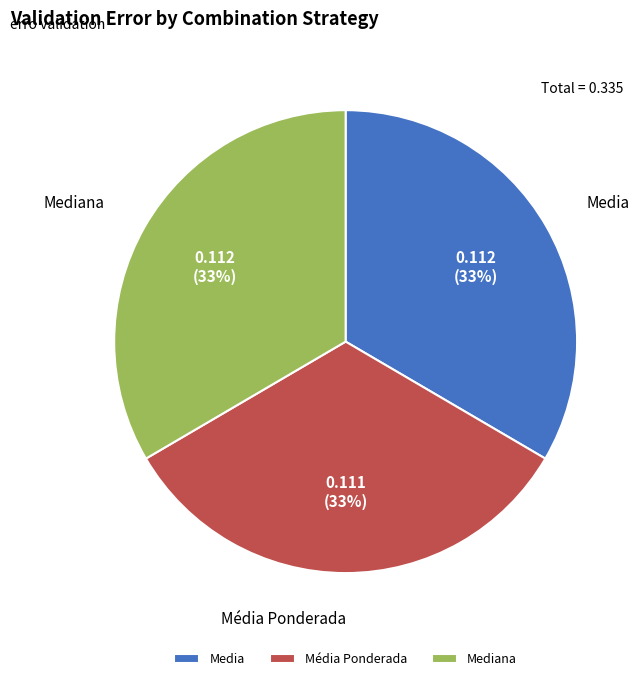

Is the sum of Media and Média Ponderada greater than half?

Yes